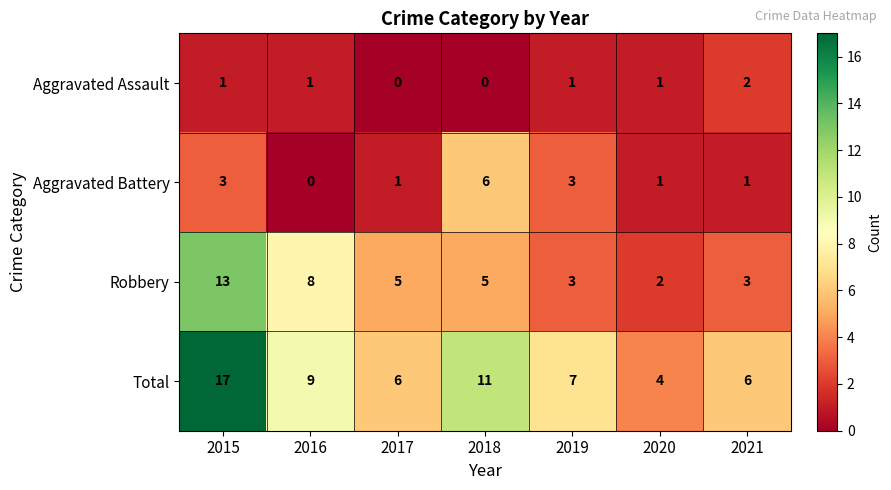

List the series in order of their peak value, highest first.

Total, Robbery, Aggravated Battery, Aggravated Assault